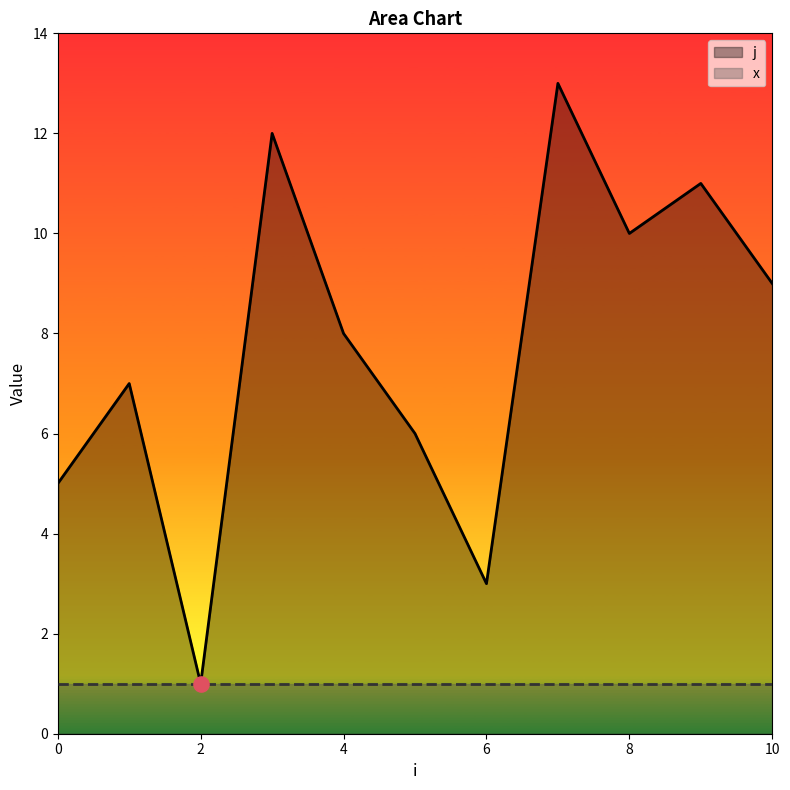

Which series reaches the maximum Y coordinate?

j